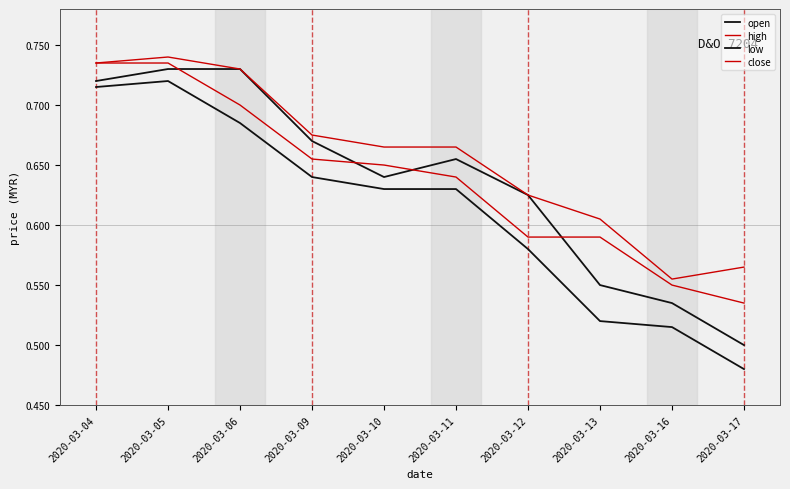

How many lines are shown in the chart?

4